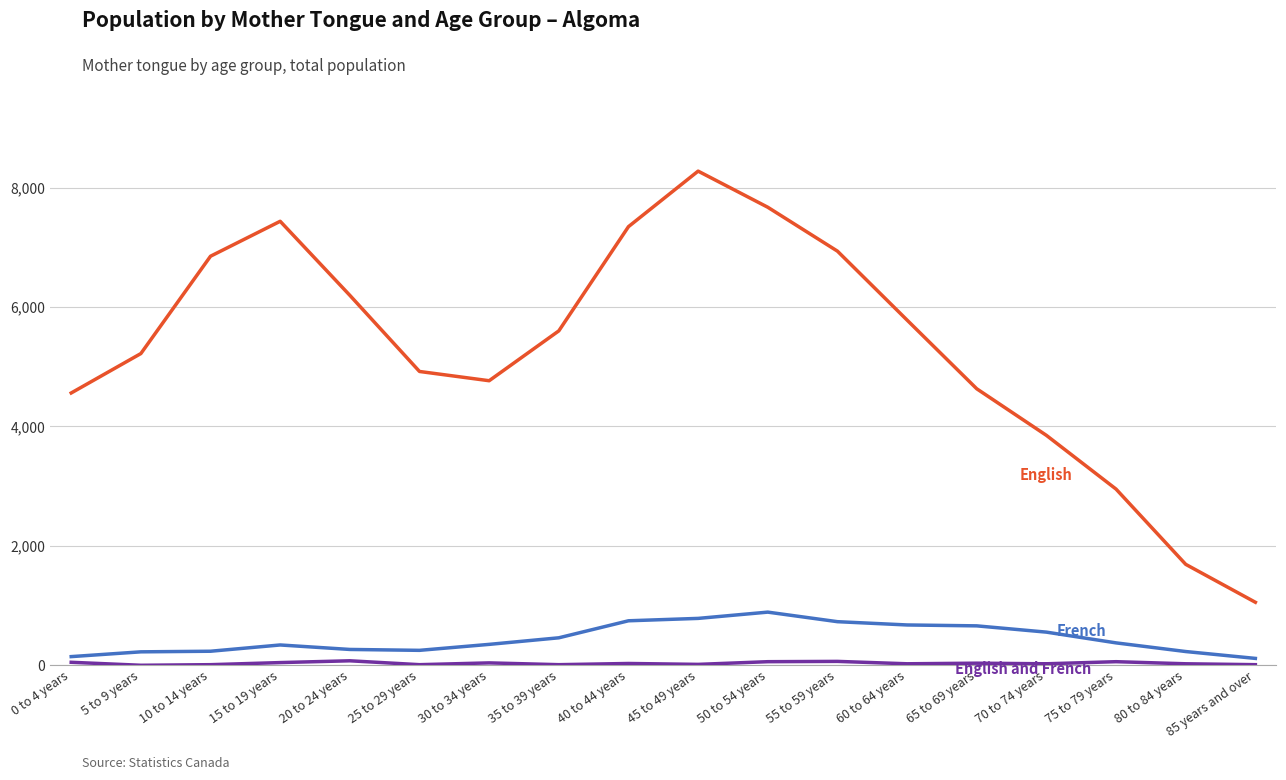

At which category does the chart reach its peak across all series?

45 to 49 years